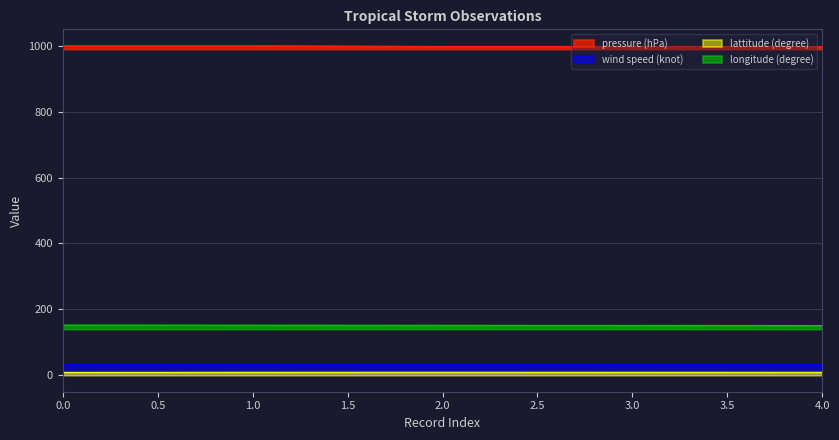

True or false: longitude (degree) and pressure (hPa) intersect in this chart.

False